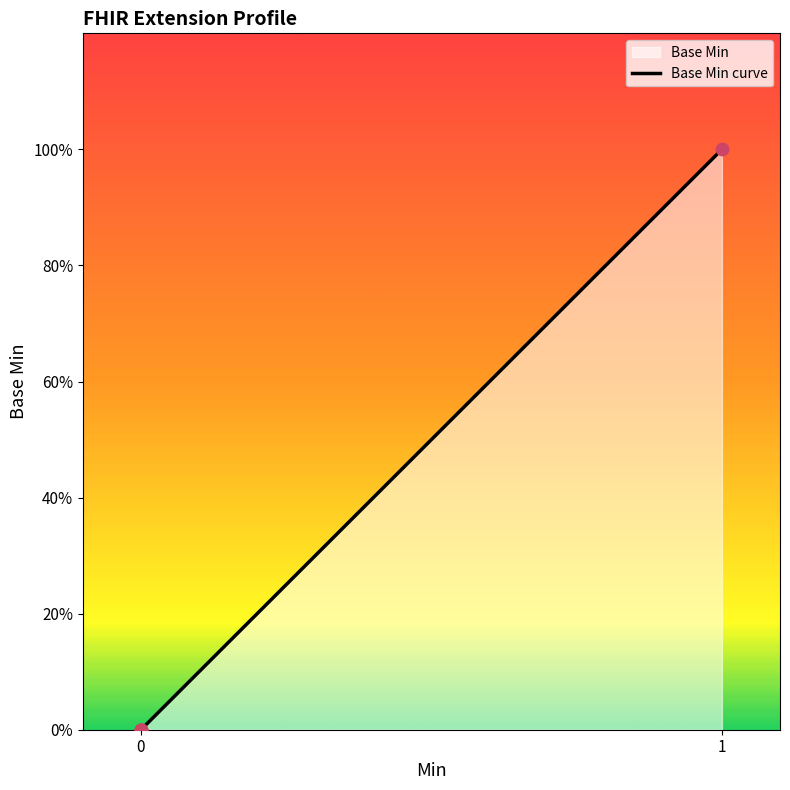

What is the change in value from 0 to 1?

+1